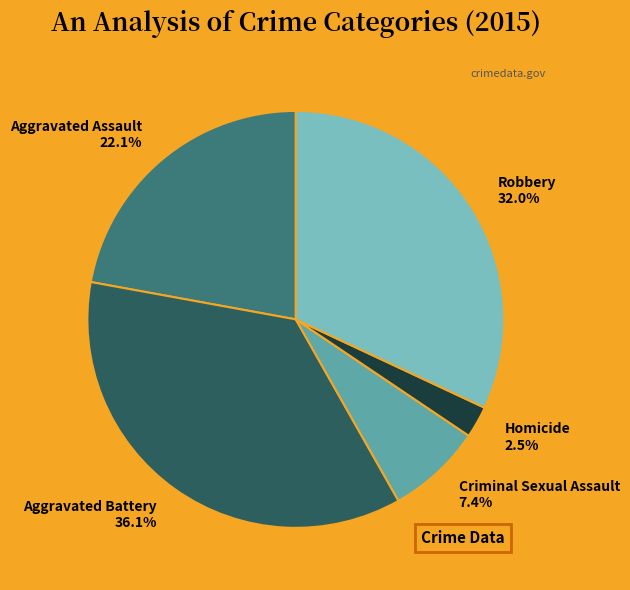

Does Robbery account for over 50% of the chart?

No